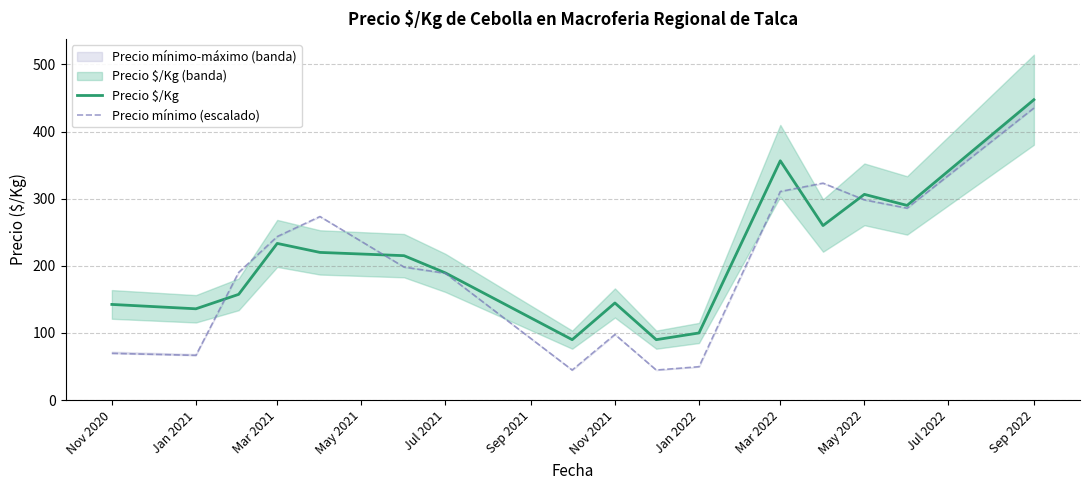

How many categories are shown in the chart?

16